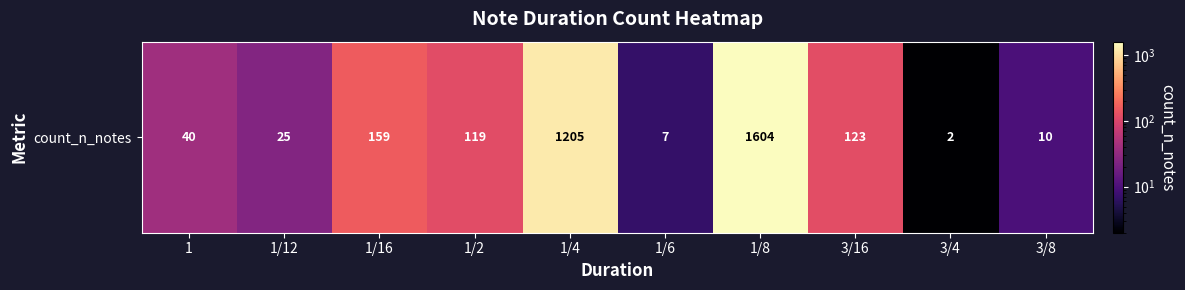

What is the minimum value shown in the chart?

2